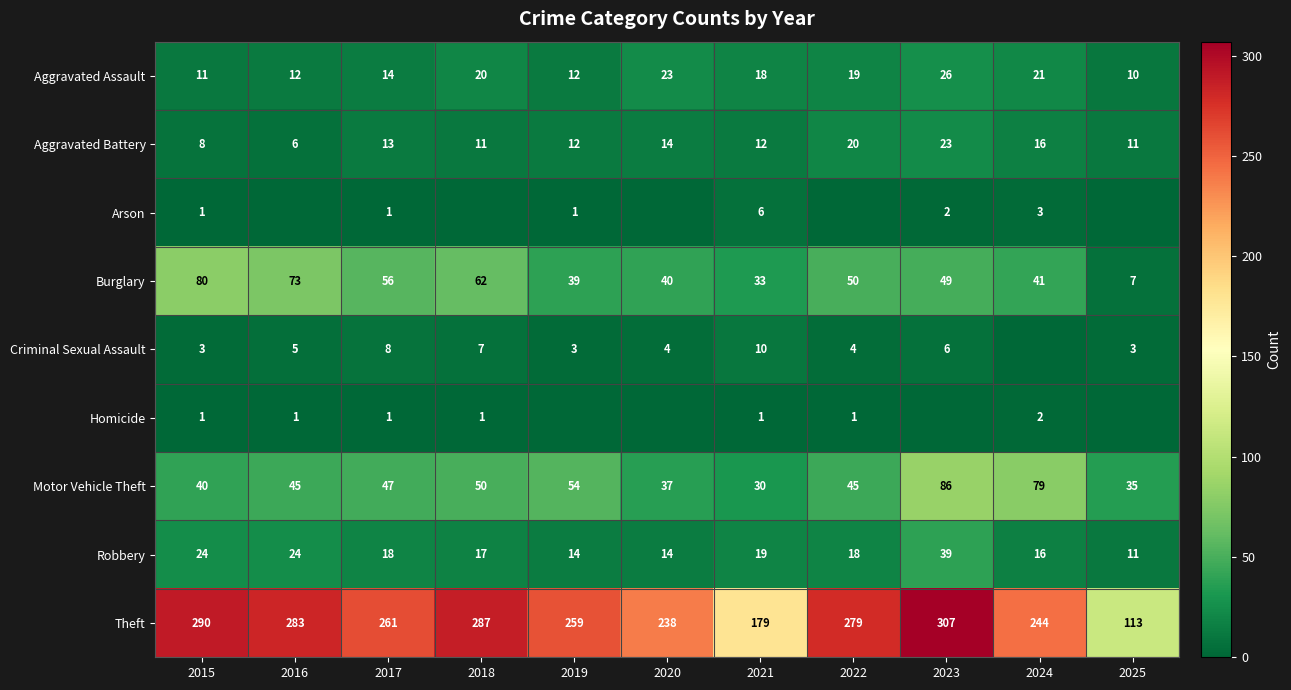

True or false: Theft has a value of 152 at 2016.

False